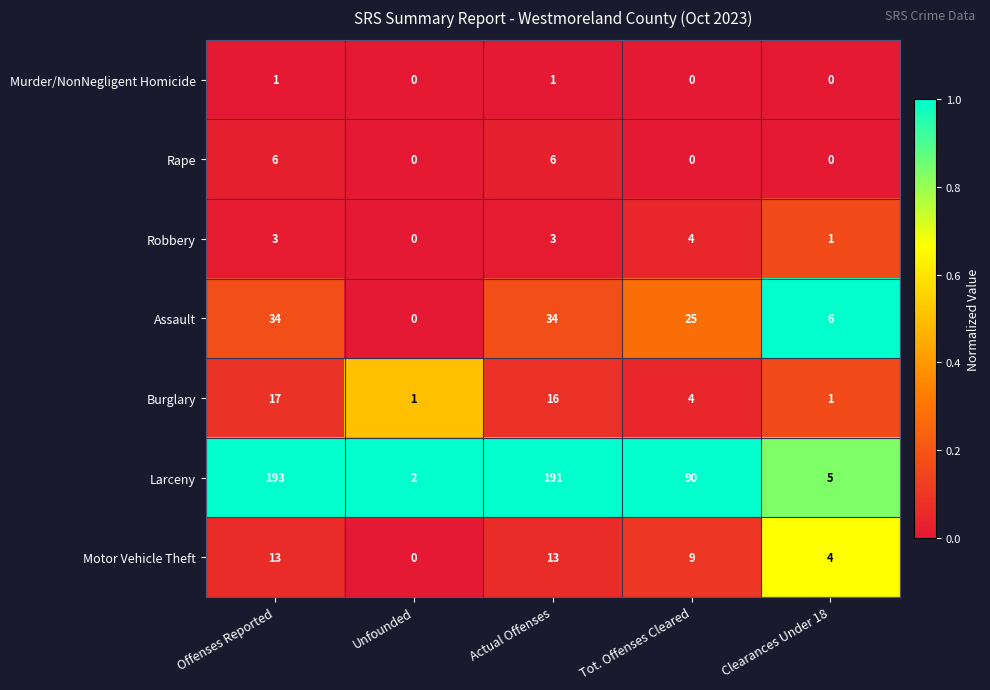

Which series has the largest total across all categories?

Larceny